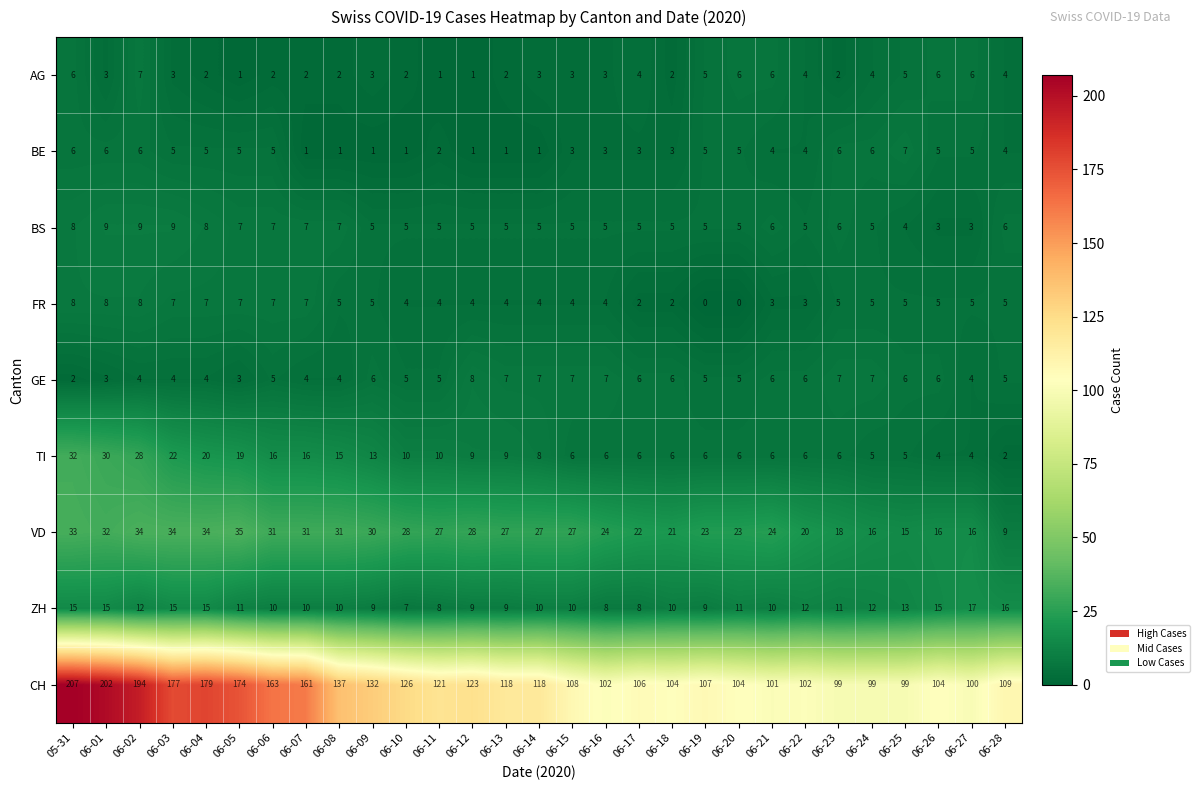

Which series has the largest range (max minus min)?

CH